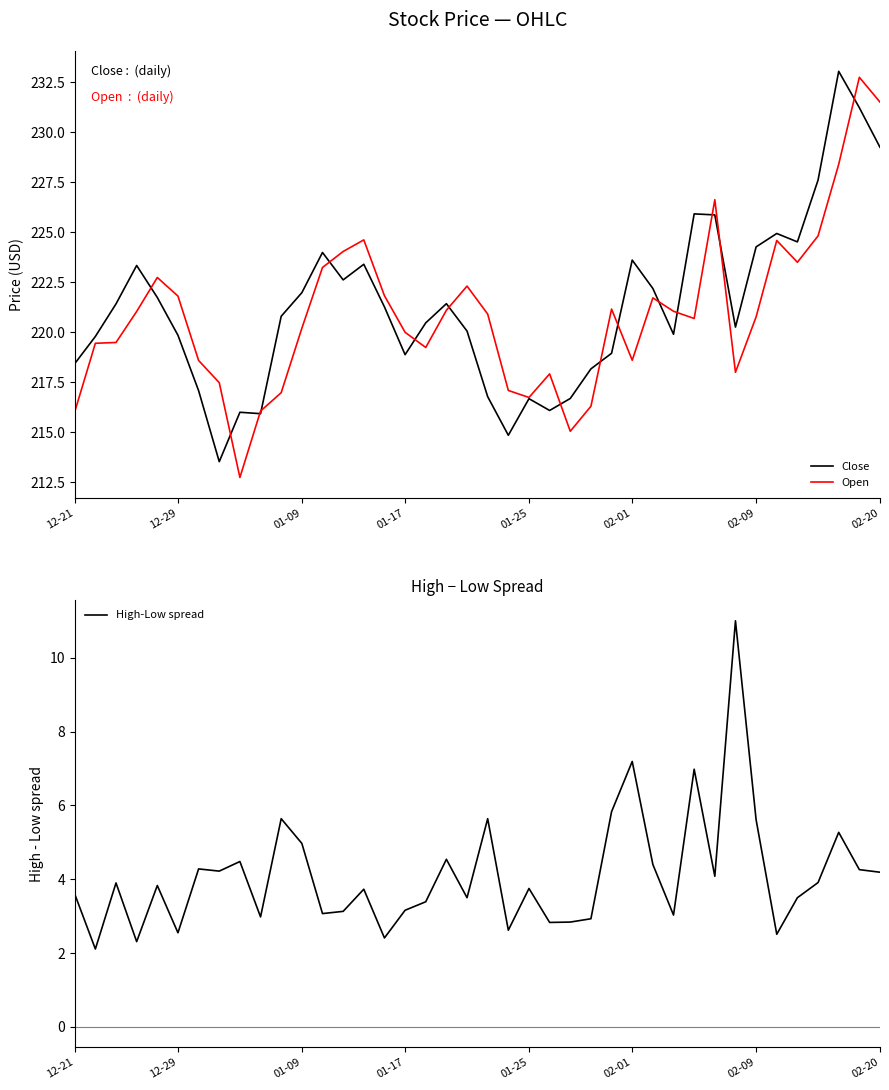

Does the chart have visible grid lines?

No